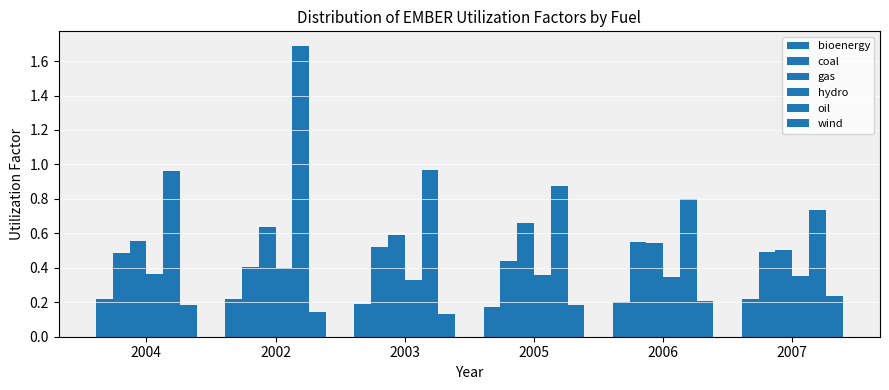

Reading left to right, list all the values displayed in this chart.

bioenergy: 0.2	0.2	0.2	0.2	0.2	0.2
coal: 0.5	0.4	0.5	0.4	0.5	0.5
gas: 0.6	0.6	0.6	0.7	0.5	0.5
hydro: 0.4	0.4	0.3	0.4	0.3	0.4
oil: 1.0	1.7	1.0	0.9	0.8	0.7
wind: 0.2	0.1	0.1	0.2	0.2	0.2